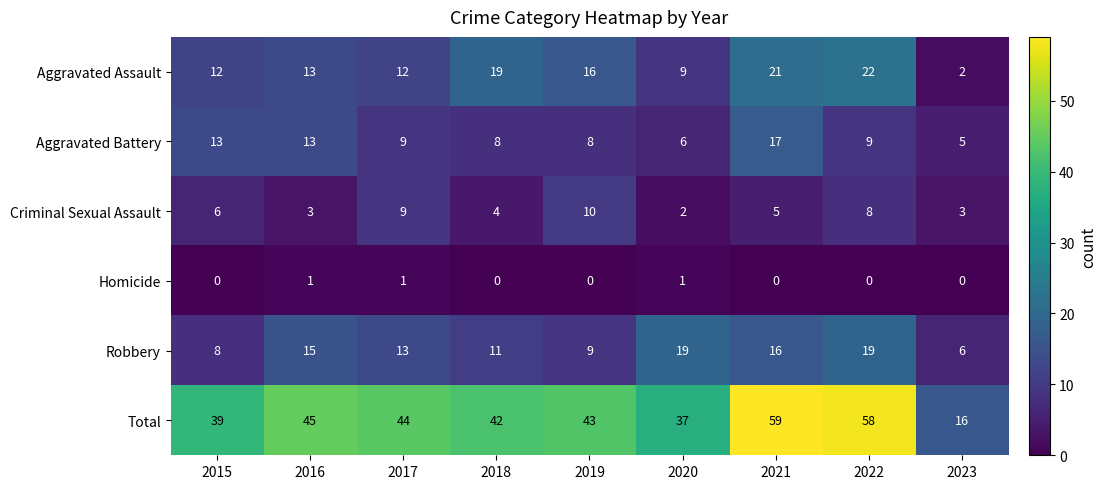

What is the greatest value displayed?

59